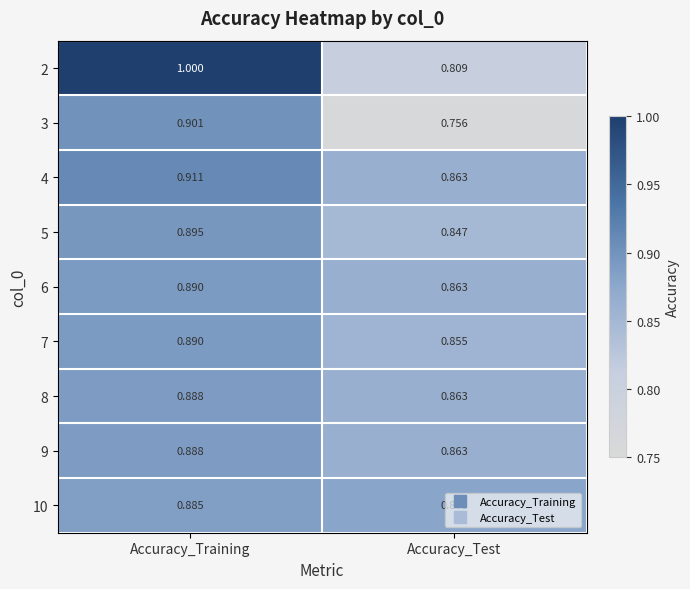

Is the value of 2 at Accuracy_Test greater than the value of 9 at Accuracy_Training?

No